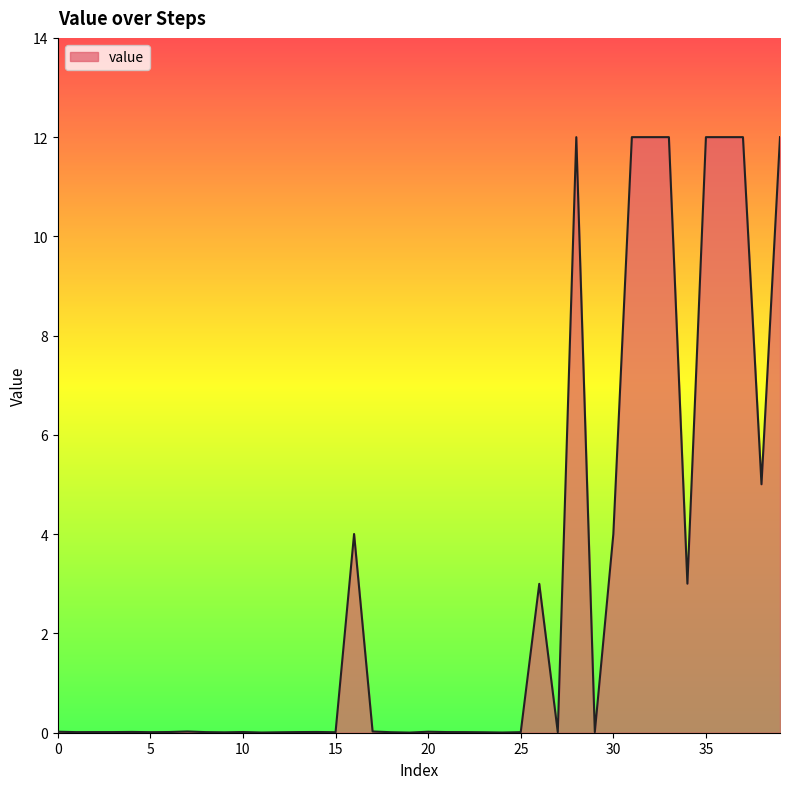

How many lines are shown in the chart?

1